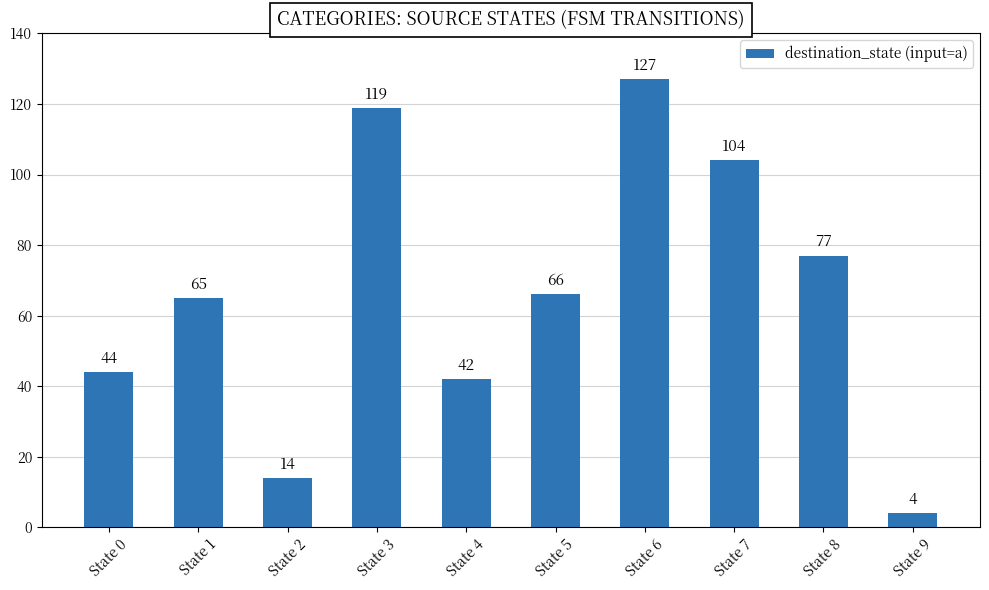

List the labels in order of value, smallest first.

State 9, State 2, State 4, State 0, State 1, State 5, State 8, State 7, State 3, State 6